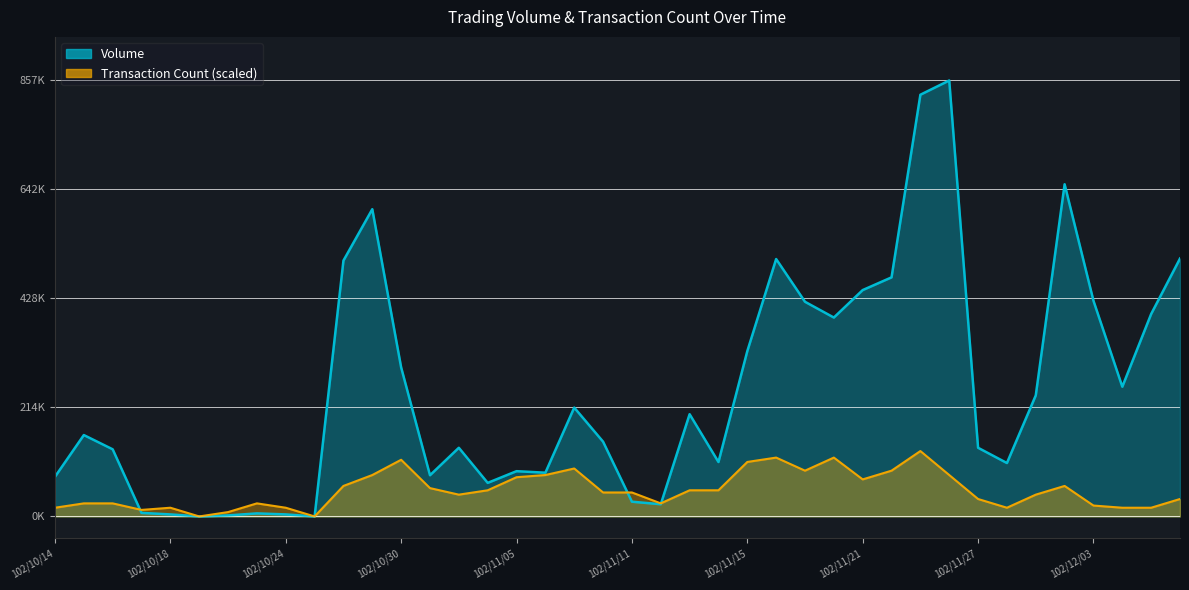

How many lines are shown in the chart?

2